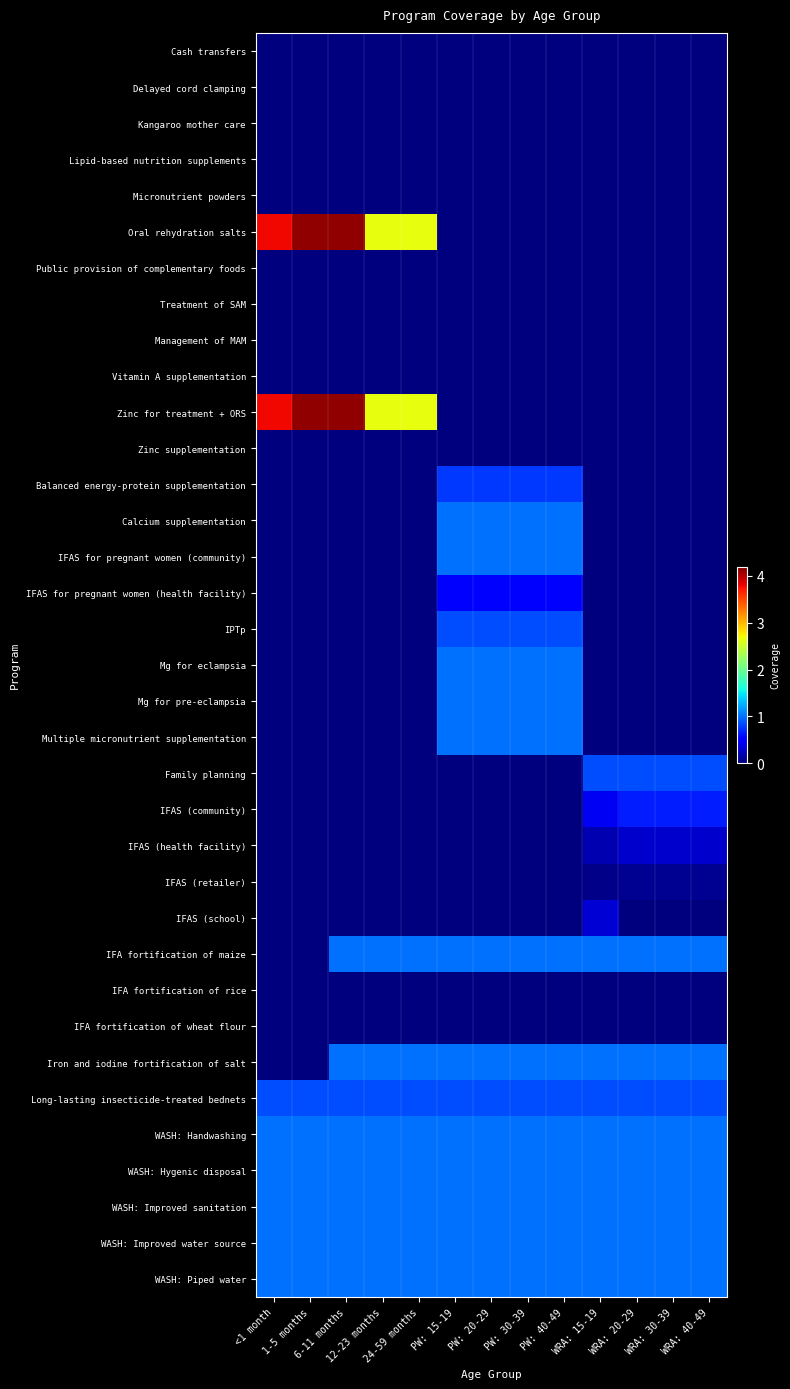

What is the total value across all series at WRA: 20-29?

9.7